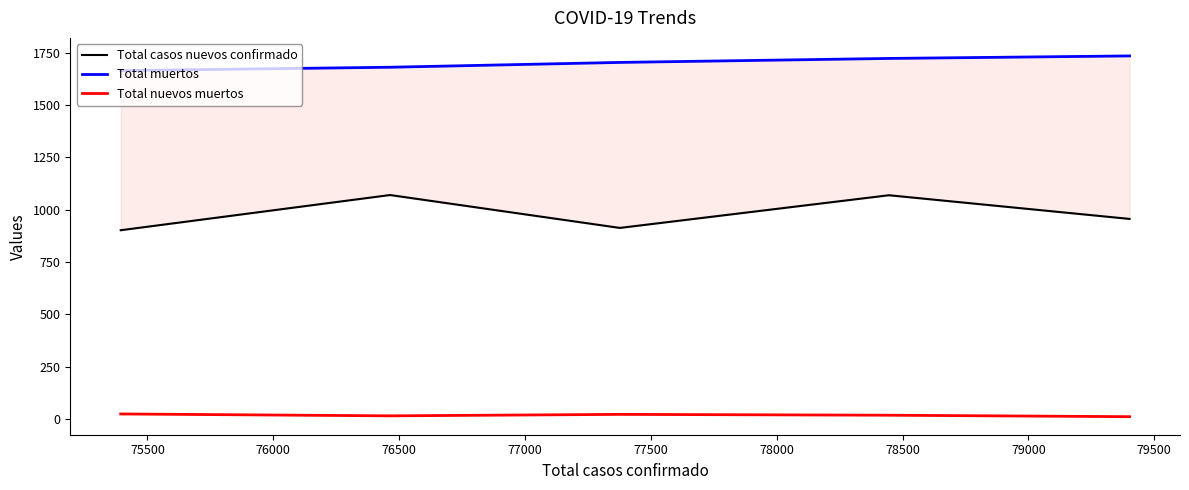

Count the number of data series in this chart.

3